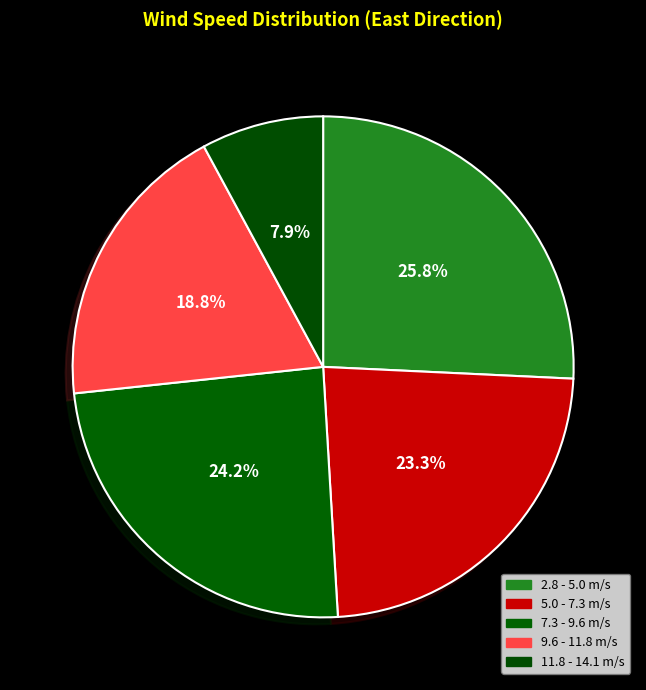

Rank the categories by value from highest to lowest.

2.8 - 5.0 m/s, 7.3 - 9.6 m/s, 5.0 - 7.3 m/s, 9.6 - 11.8 m/s, 11.8 - 14.1 m/s